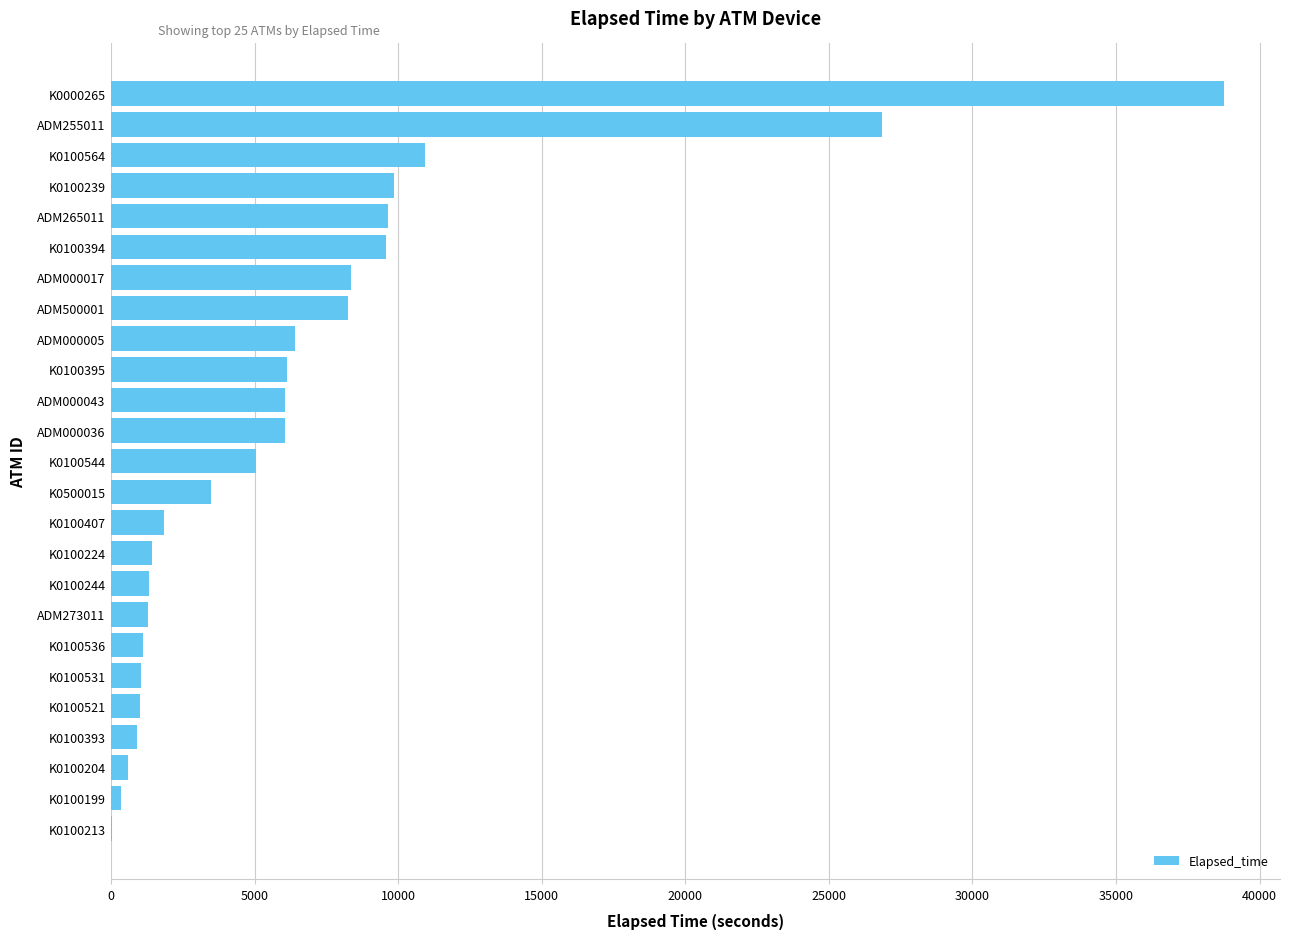

What is the greatest value displayed?

38773